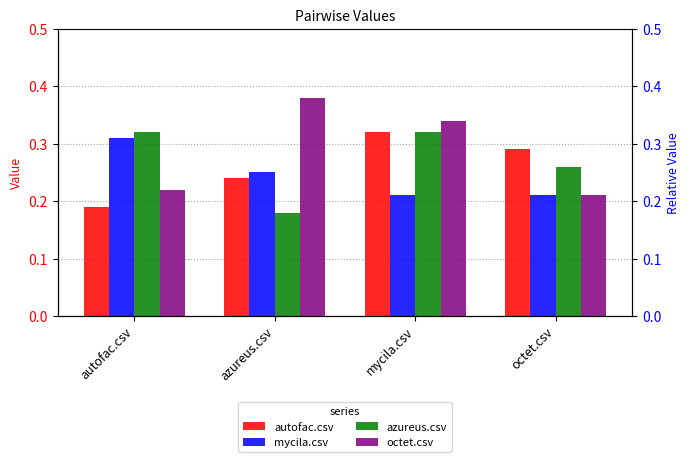

Where is azureus.csv nearest to the value 0?

azureus.csv